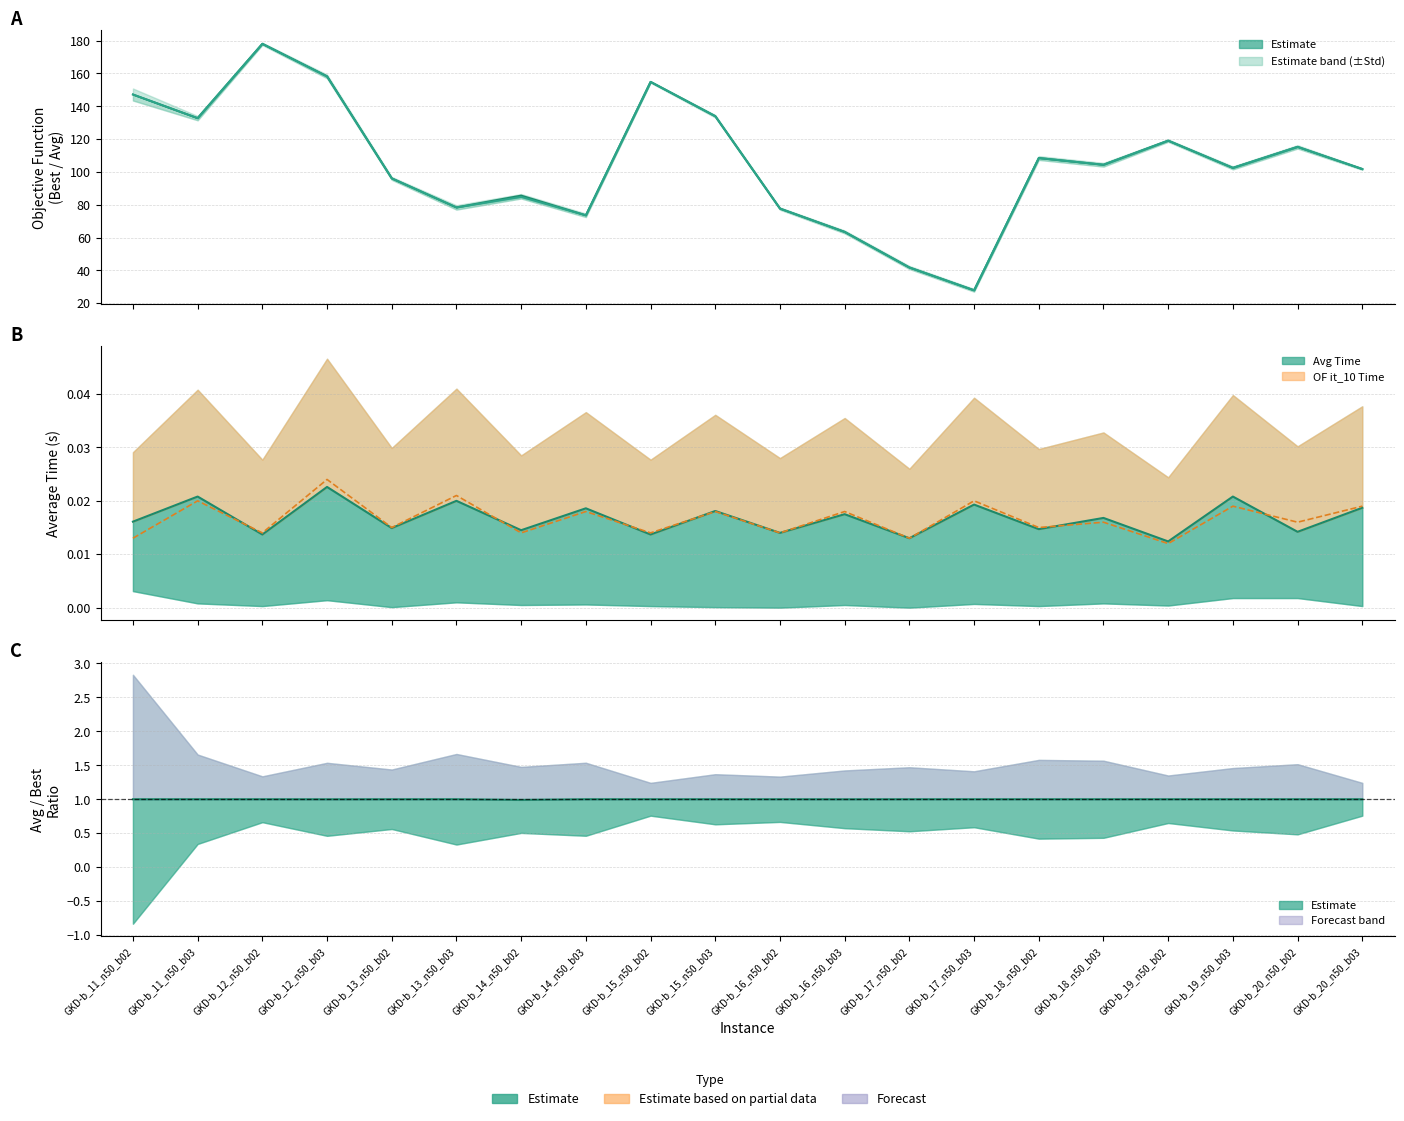

The value of OF it_10 Time at GKD-b_11_n50_b02 is 0.0. True or false?

True